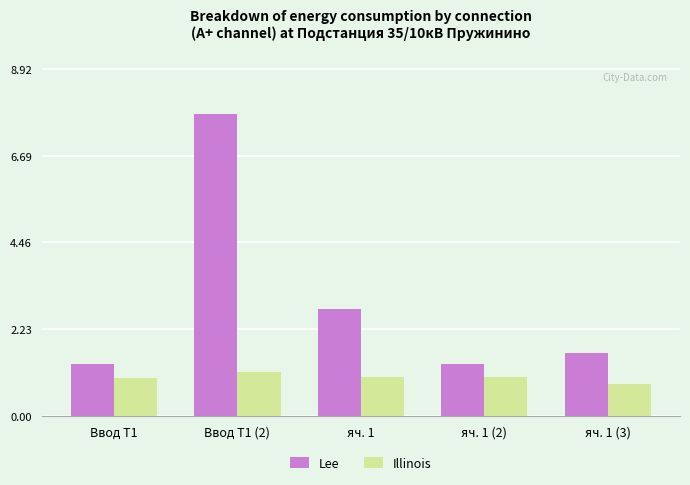

Reading left to right, what are all the values shown in this chart?

Lee: Ввод Т1=1.3	Ввод Т1 (2)=7.8	яч. 1=2.8	яч. 1 (2)=1.3	яч. 1 (3)=1.6
Illinois: Ввод Т1=1.0	Ввод Т1 (2)=1.1	яч. 1=1.0	яч. 1 (2)=1.0	яч. 1 (3)=0.8